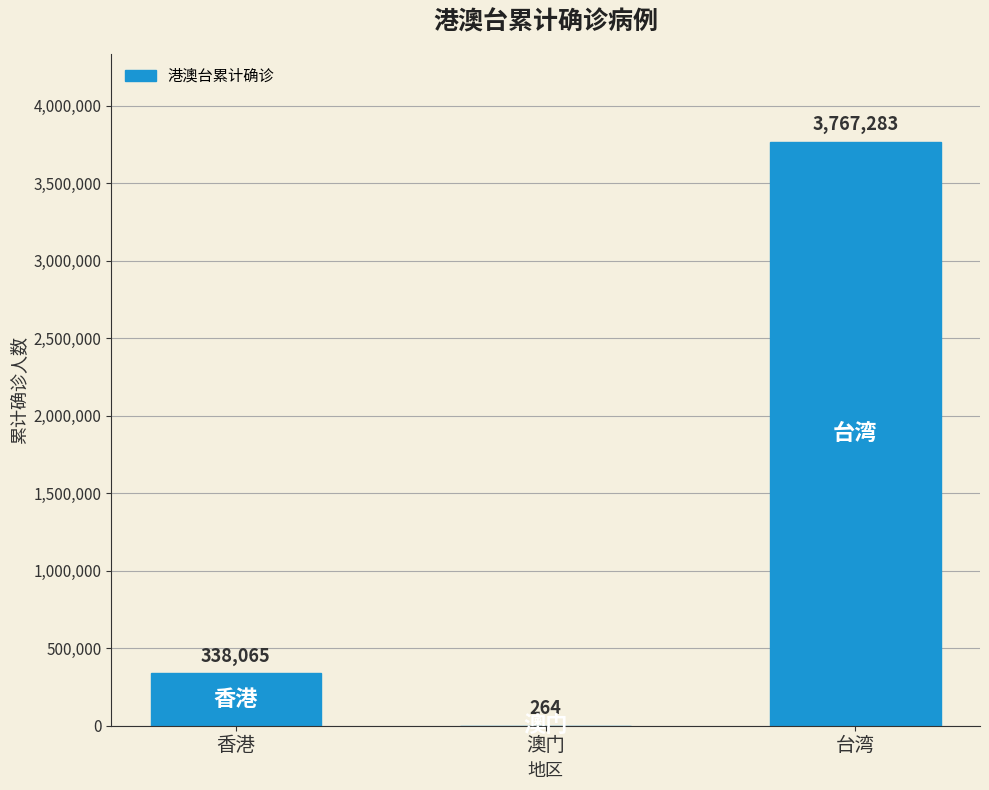

How many categories are shown in the chart?

3